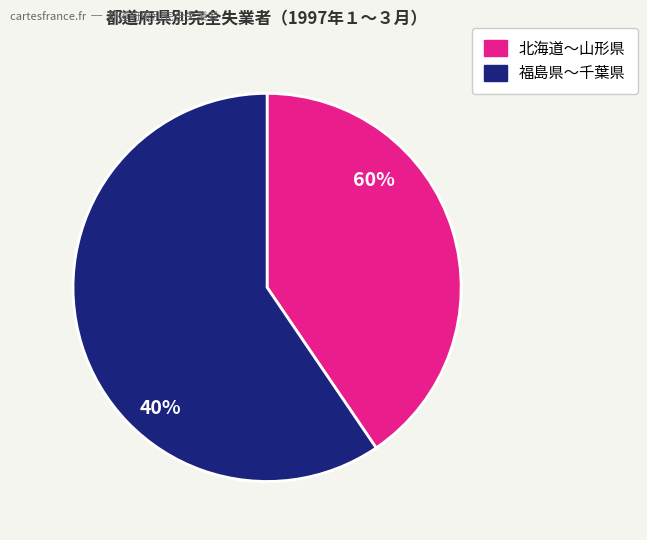

How many slices are in this pie chart?

2